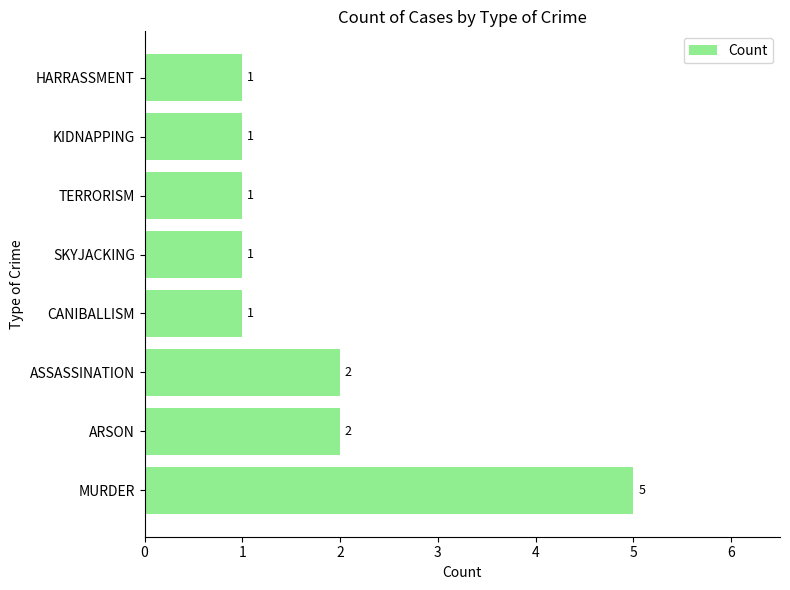

Approximately how many times larger is the value at SKYJACKING compared to ARSON?

0.5